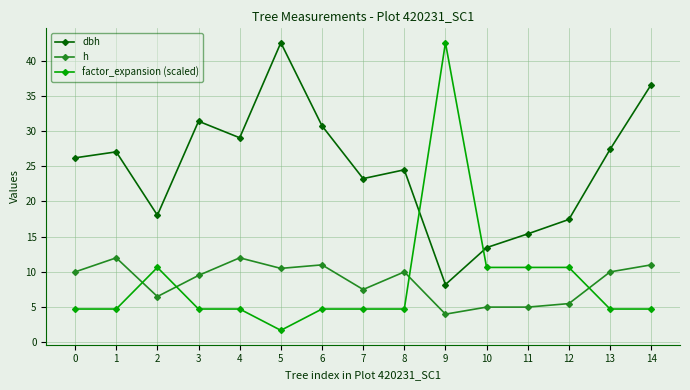

Is the value of dbh at 1 greater than the value of factor_expansion (scaled) at 3?

Yes